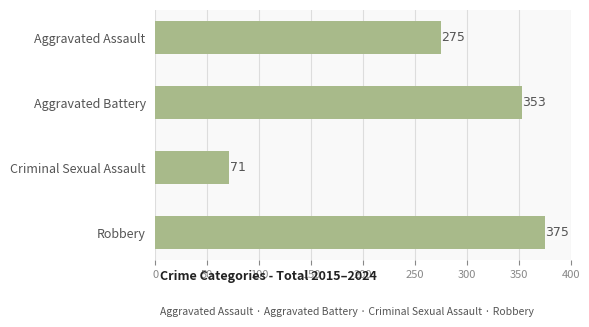

What is the difference between the values at Robbery and Criminal Sexual Assault?

304